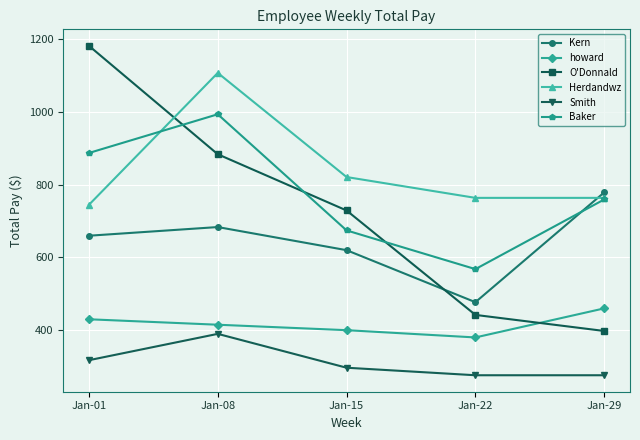

True or false: Kern and howard cross at least once.

False